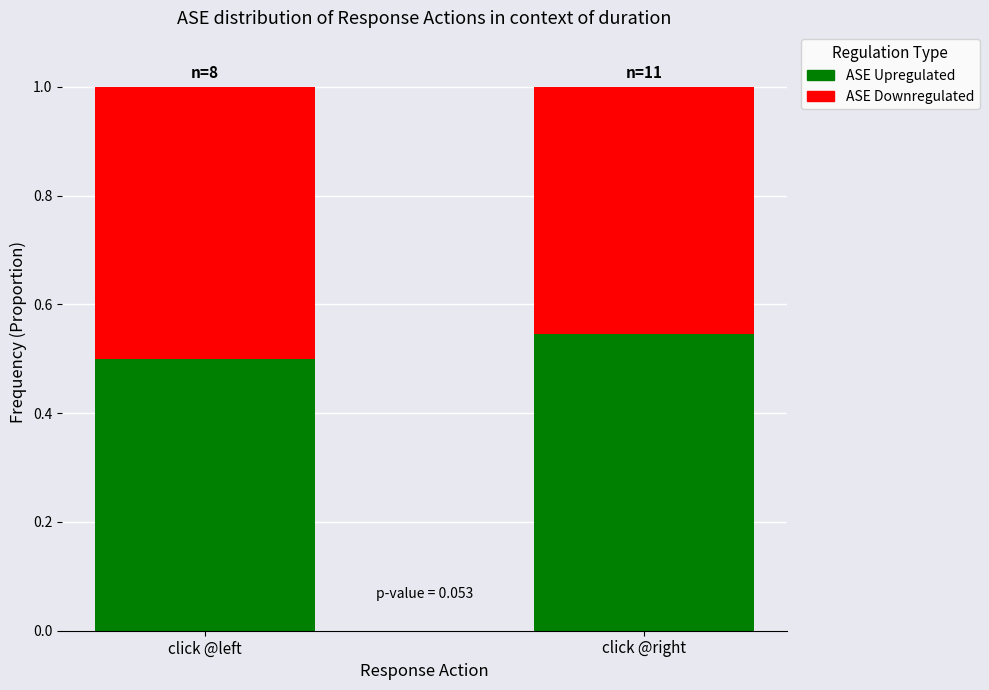

True or false: ASE Upregulated has a value of 0.5 at click @left.

True